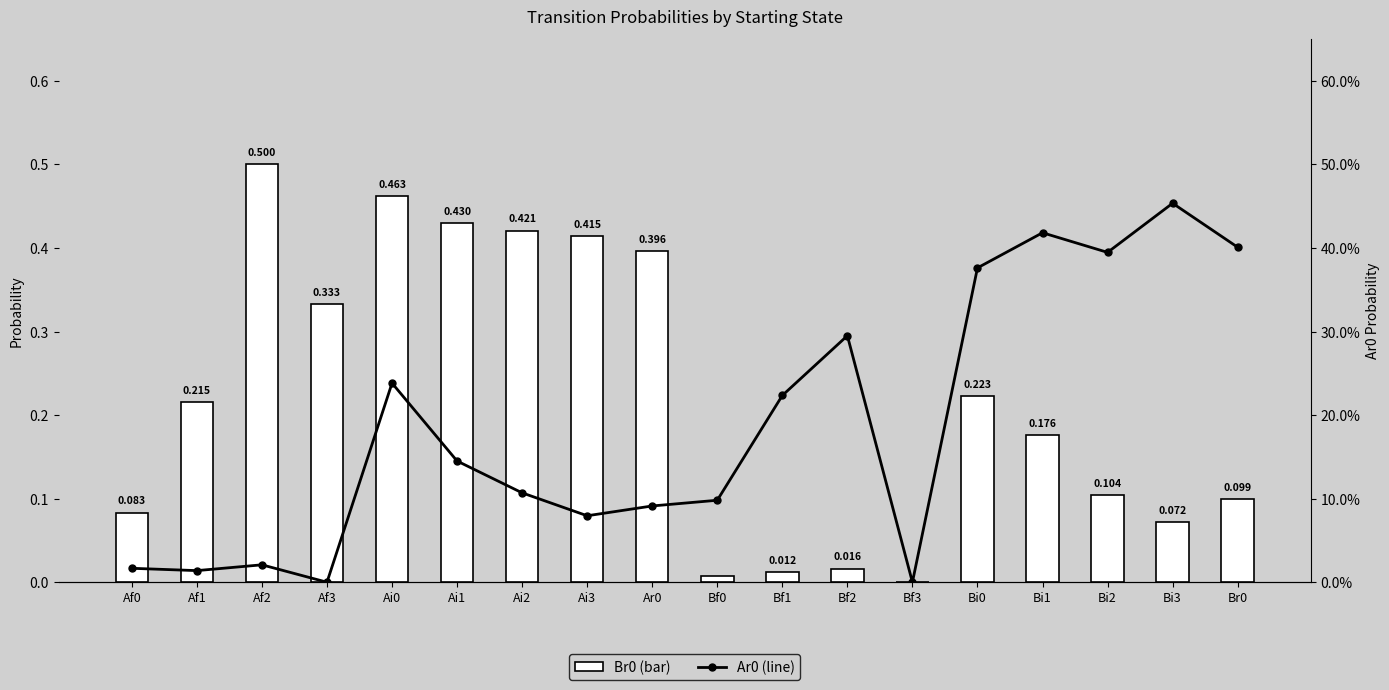

Which category has the lowest value across all series?

Bf3